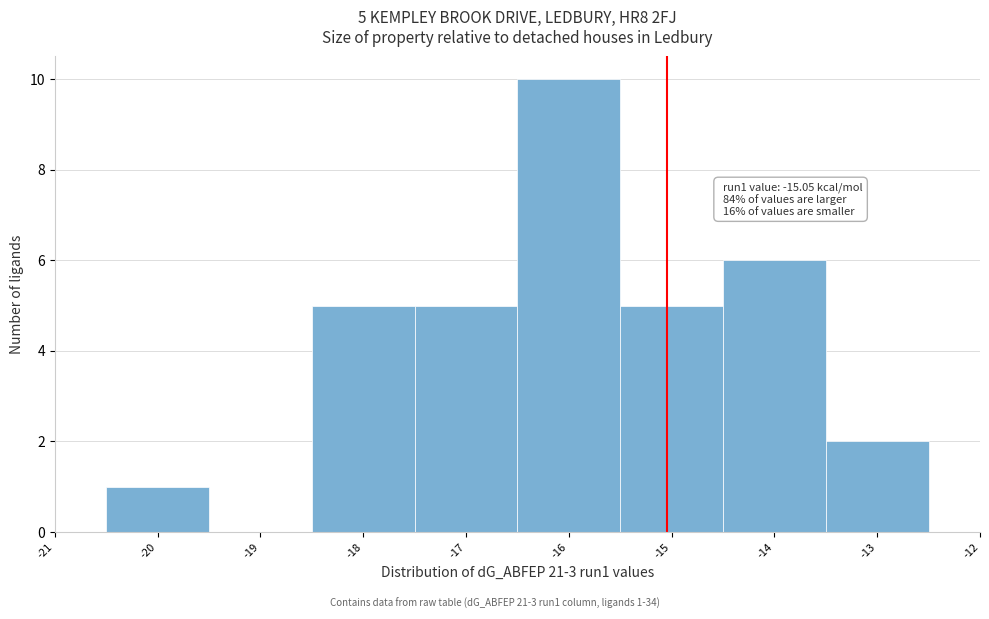

Which range on the x-axis has the tallest bar?

-16.5 to -15.5